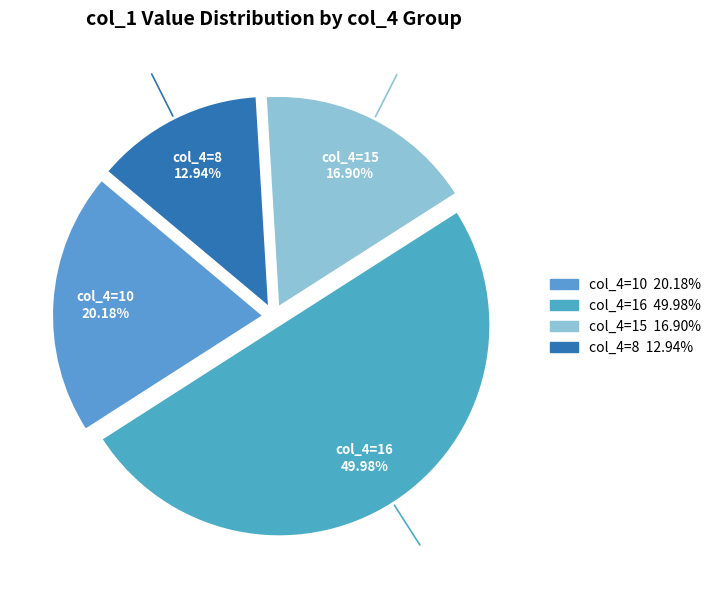

How many slices are in this pie chart?

4